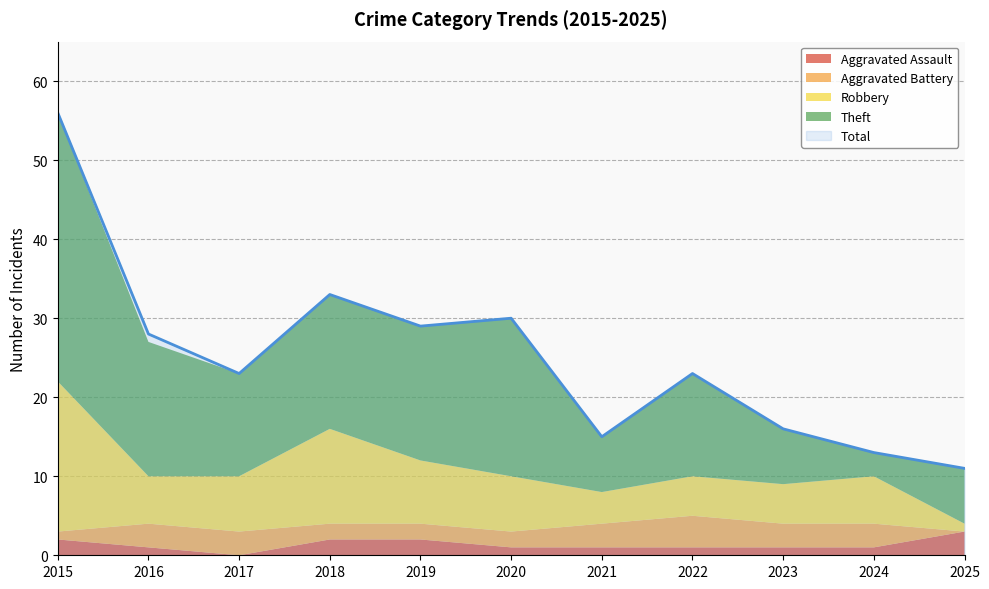

True or false: Total and Aggravated Assault cross at least once.

False